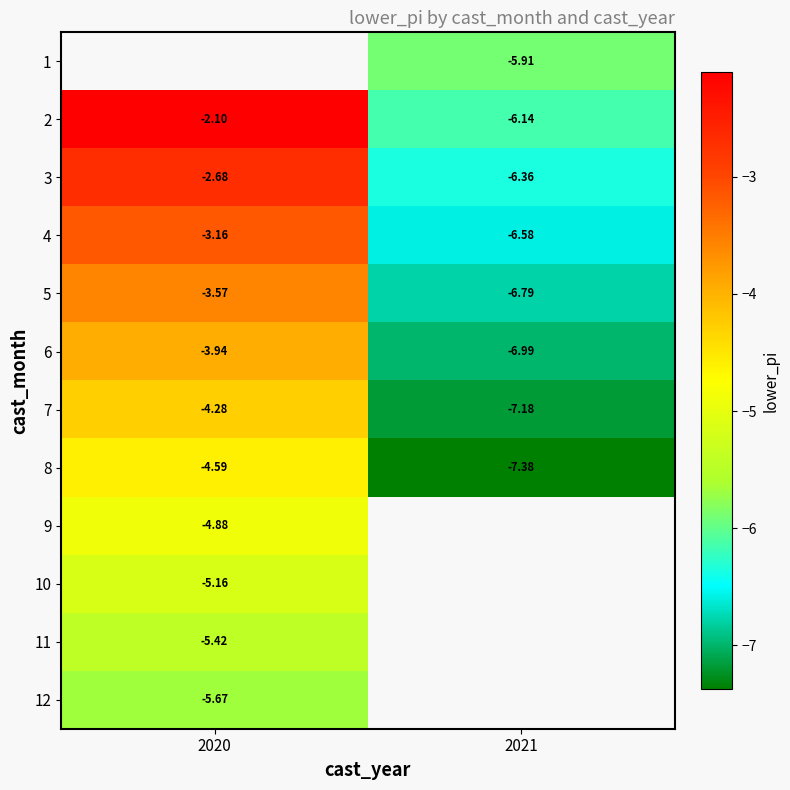

How many series are shown in this chart?

12